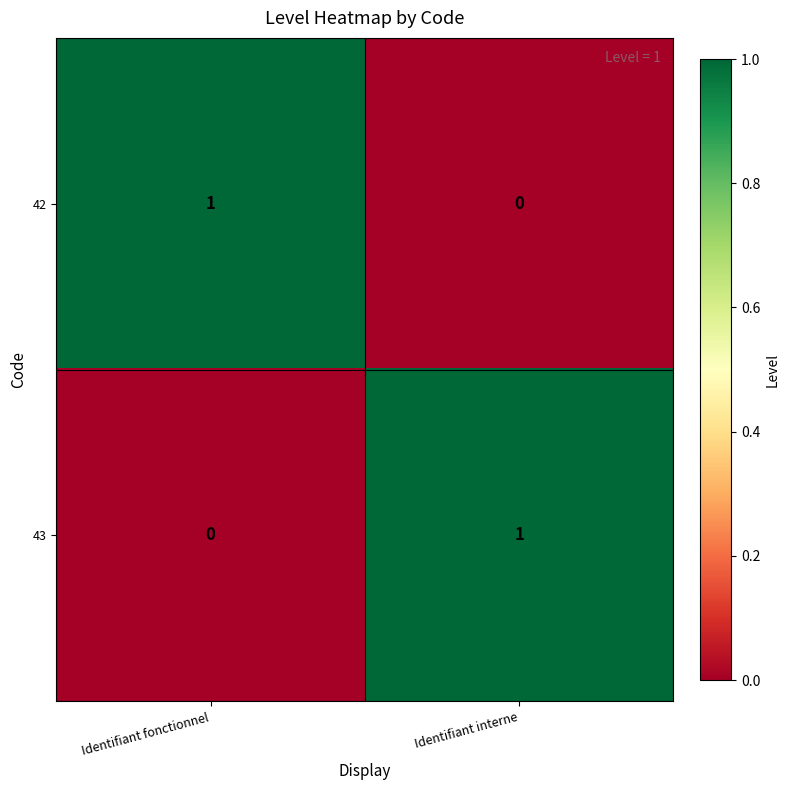

Which category has the highest value in the 43 series?

Identifiant interne